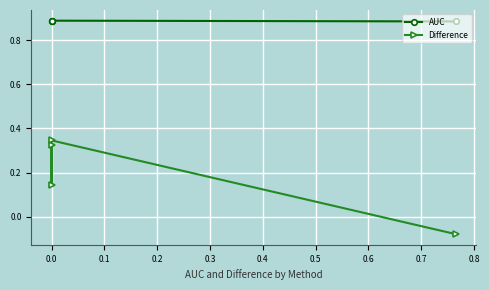

Which has a higher value, 0.0 or −0.1?

−0.1